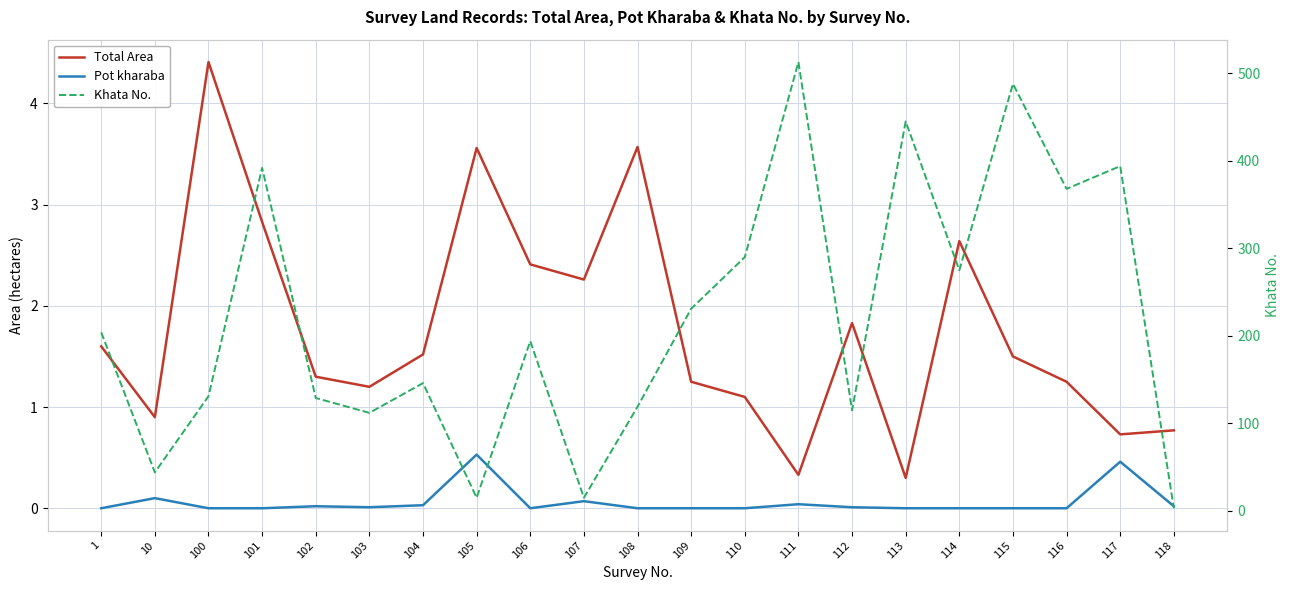

What is the difference between the Khata No. values at 118 and 116?

365.0